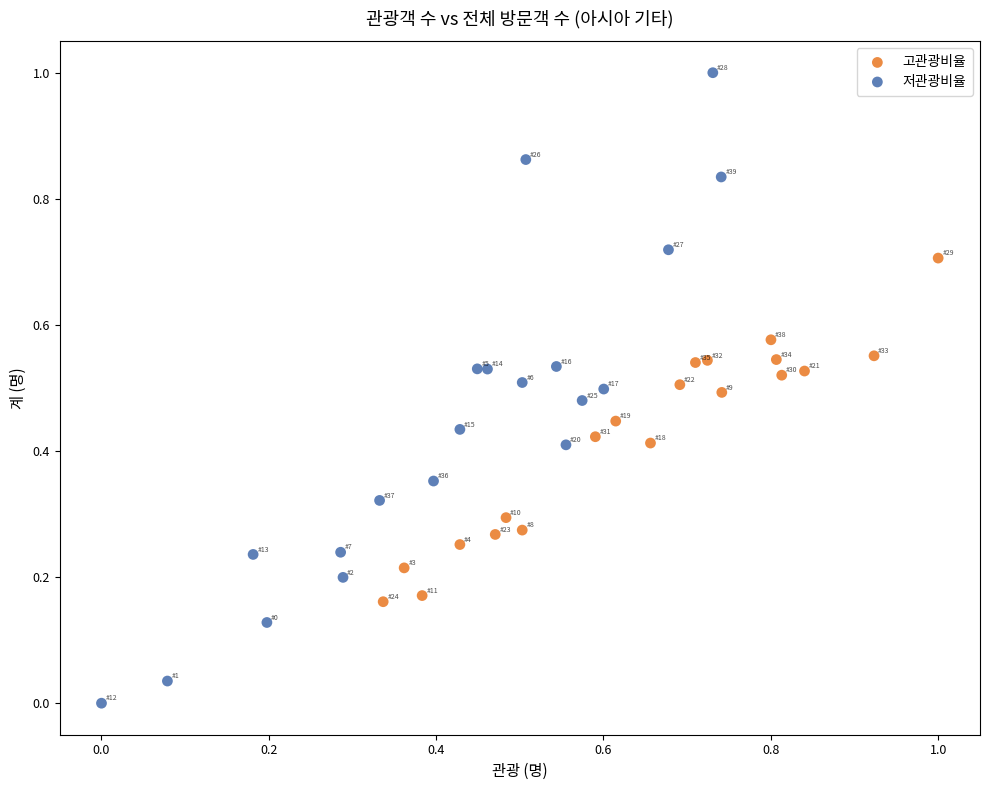

Which series has the largest Y range (max minus min)?

저관광비율